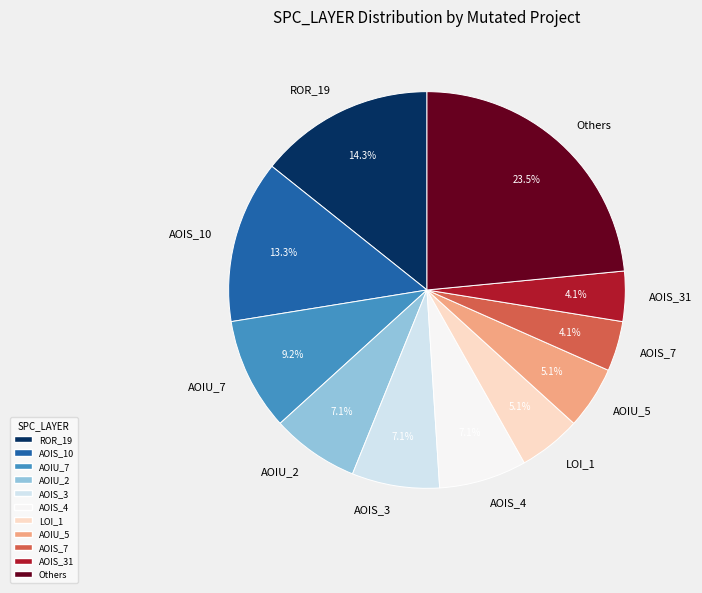

Which slice is the largest?

Others